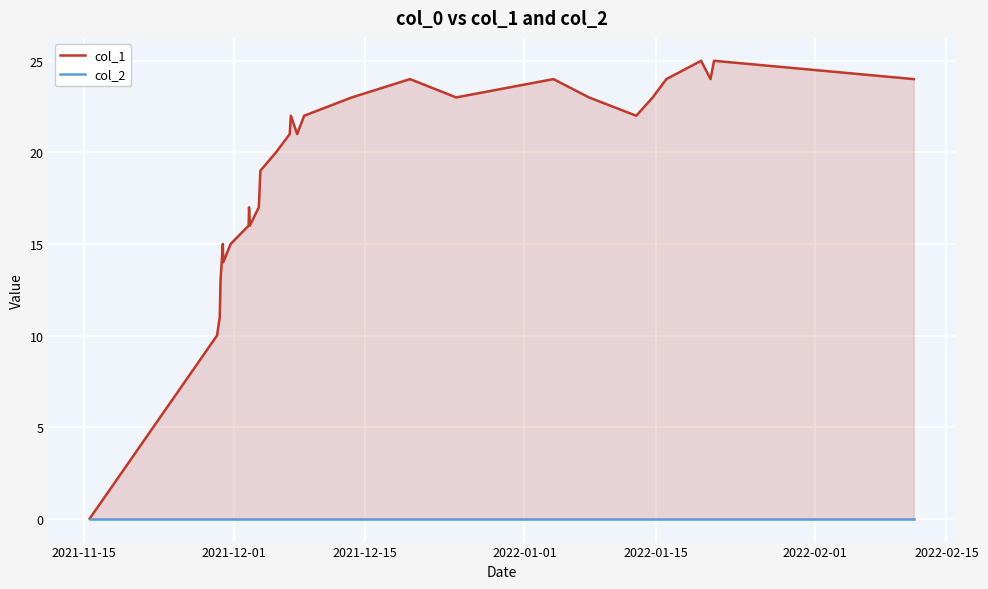

Which label corresponds to the smallest value in the chart?

2021-11-15